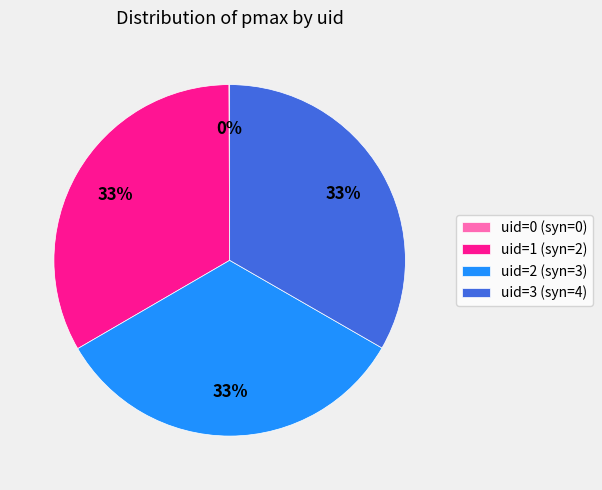

Is there any slice that represents more than half of the pie?

No